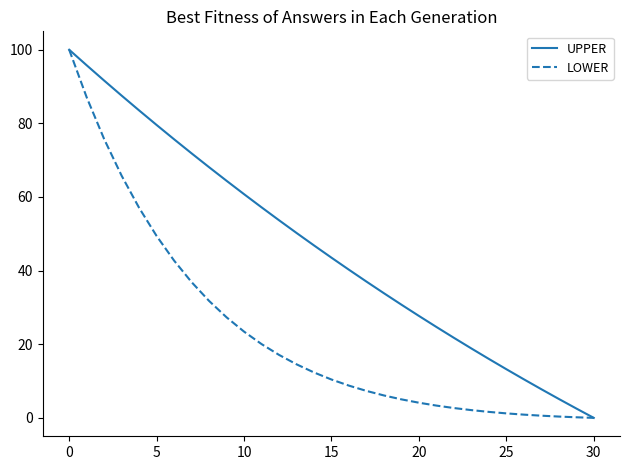

What is the difference between the second highest and second lowest values in the LOWER series?

86.9